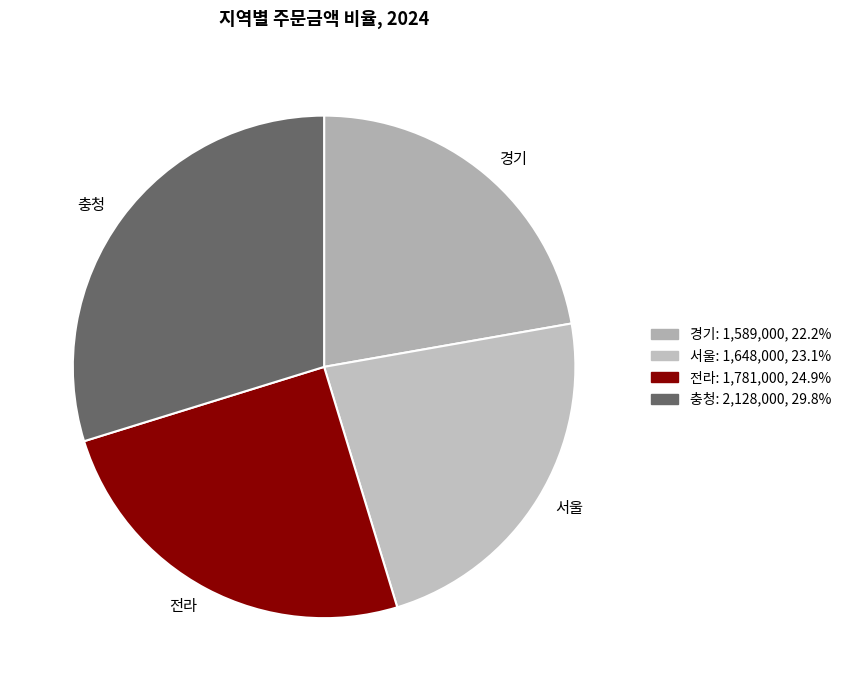

How many segments does this pie chart have?

4